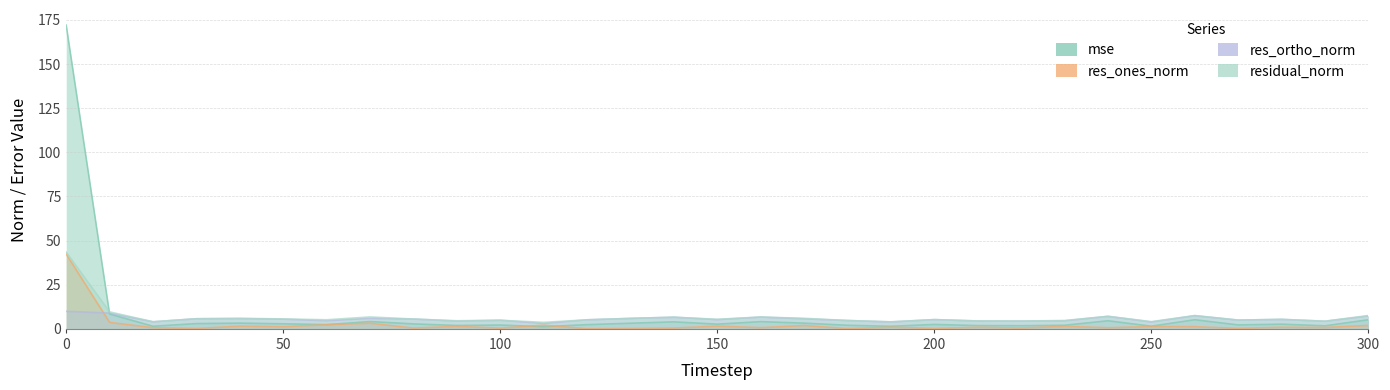

Which series has the largest total across all categories?

mse